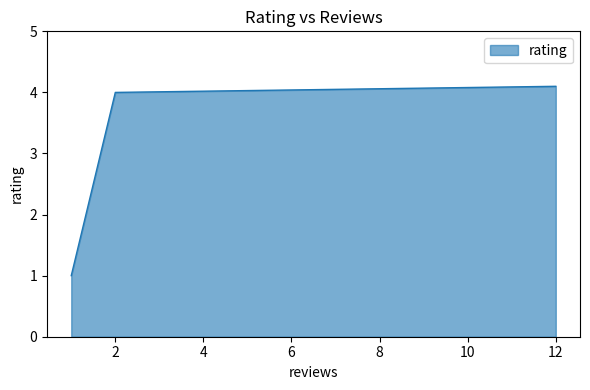

Does the chart display data point markers on the line(s)?

No